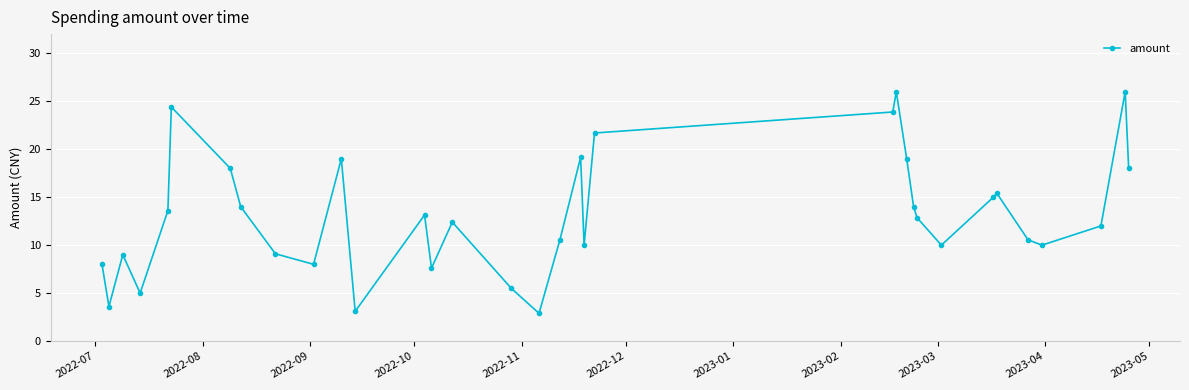

How many points are lower than both their immediate neighbors (excluding endpoints)?

9